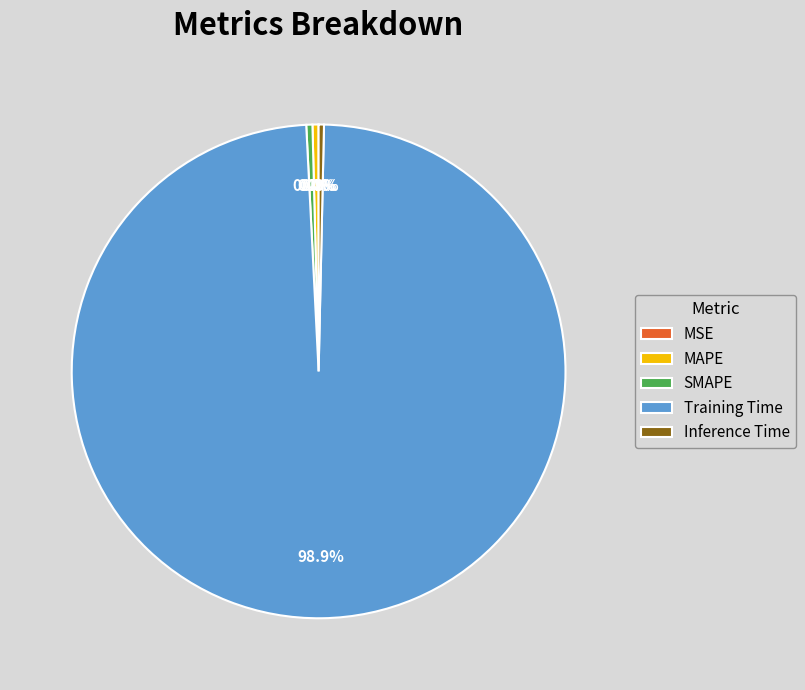

Is there any slice that represents more than half of the pie?

Yes